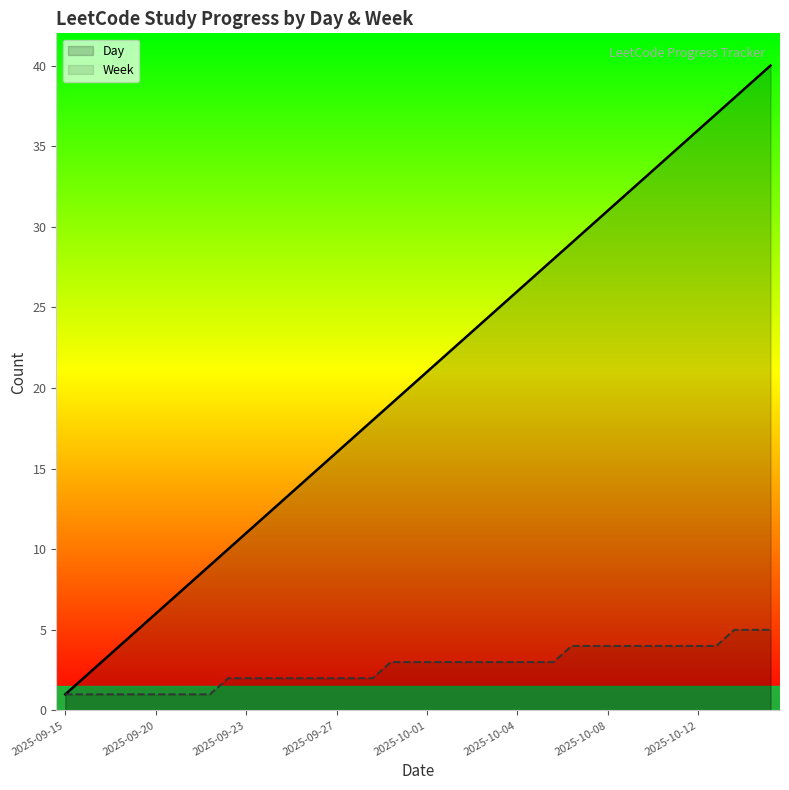

Rank the series by their average value, from lowest to highest.

Week, Day